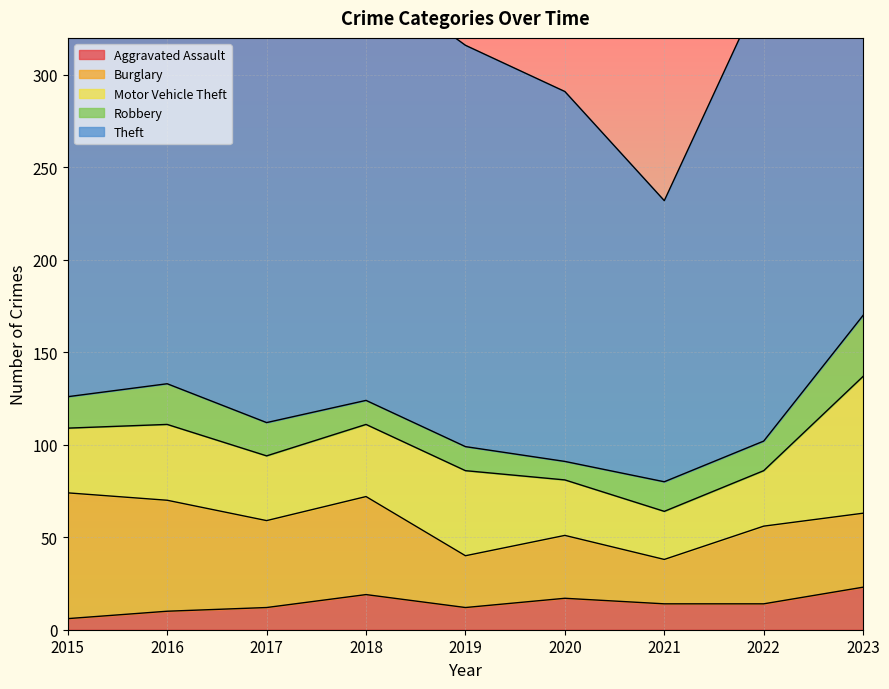

Reading right to left, what are all the values shown in this chart?

Aggravated Assault: 23	14	14	17	12	19	12	10	6
Burglary: 40	42	24	34	28	53	47	60	68
Motor Vehicle Theft: 74	30	26	30	46	39	35	41	35
Robbery: 33	16	16	10	13	13	18	22	17
Theft: 256	246	152	200	217	231	223	233	229